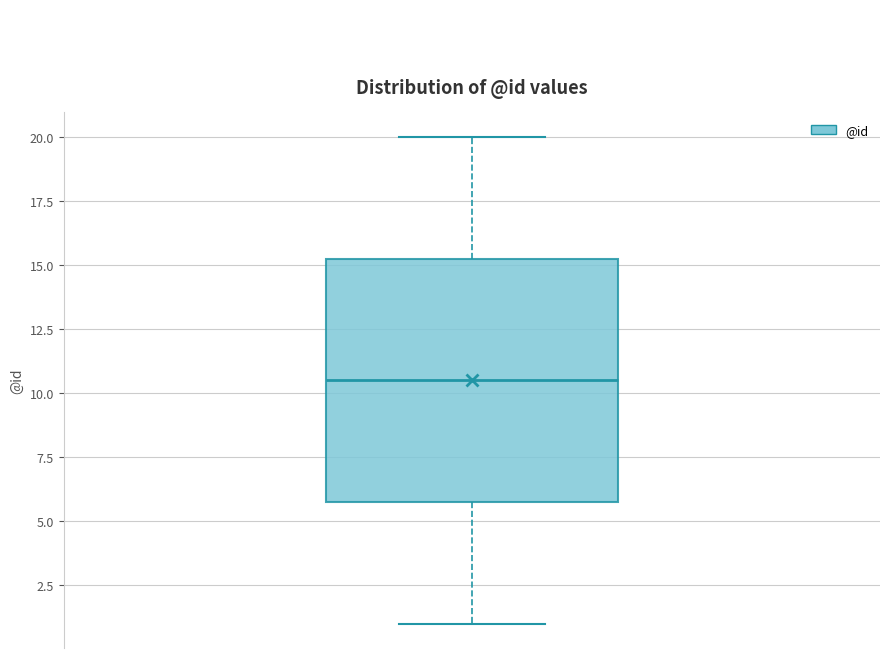

Transcribe this box plot: give where the median line is, the range the box spans, and where the two whiskers end, as read against the y-axis. The values are not printed on the chart, so give them approximately, as read against the axis.

median 10.5, box 6.0 to 15.5, whiskers 1.0 to 20.0